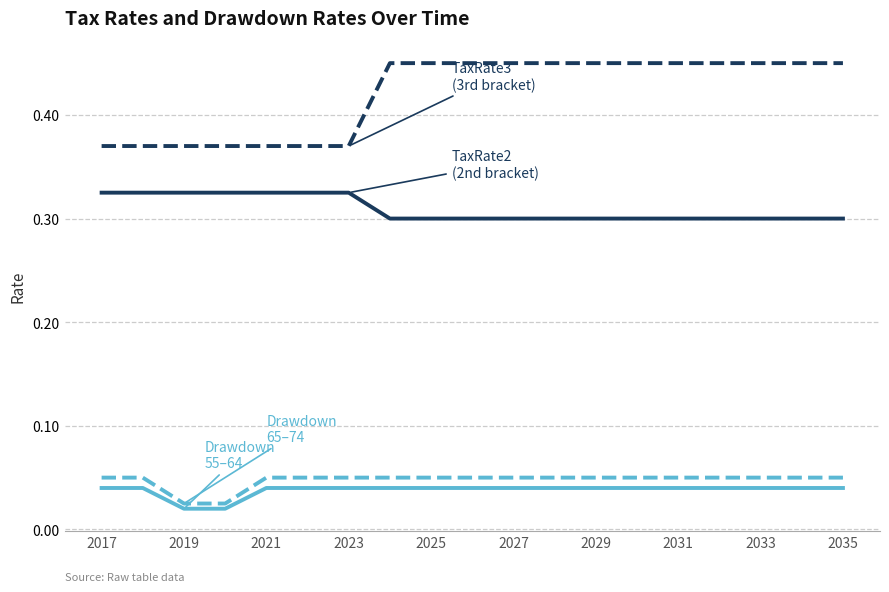

Is this an area chart (filled region under the line)?

No